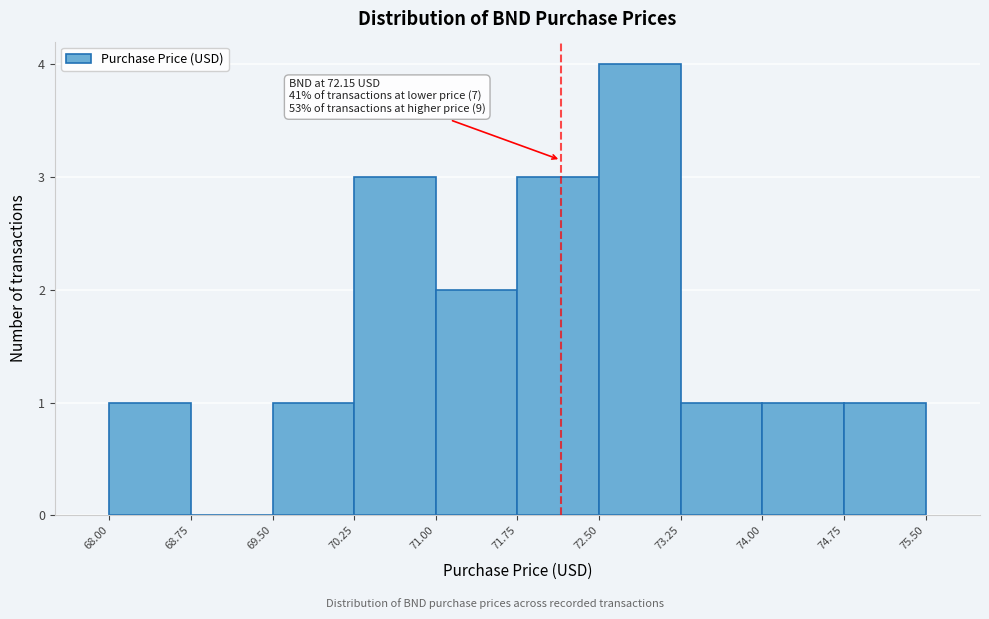

Over which range of the x-axis is the bar tallest?

72.50 to 73.25